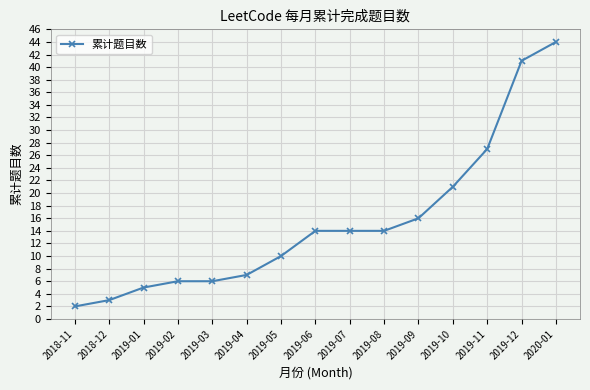

What value does the data have at 2019-09?

16